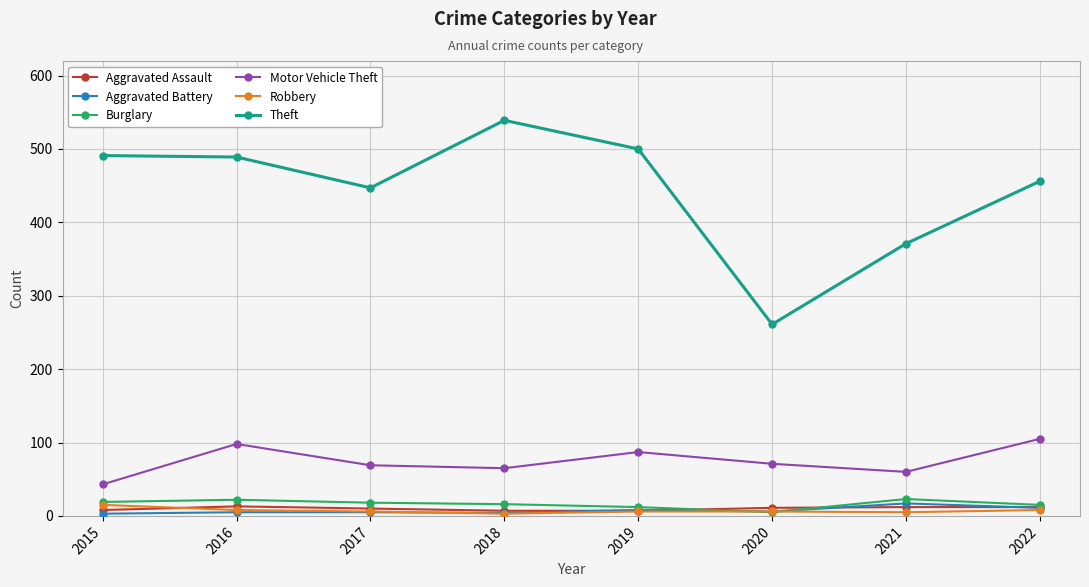

Is it true that Theft equals 491 at 2015?

True